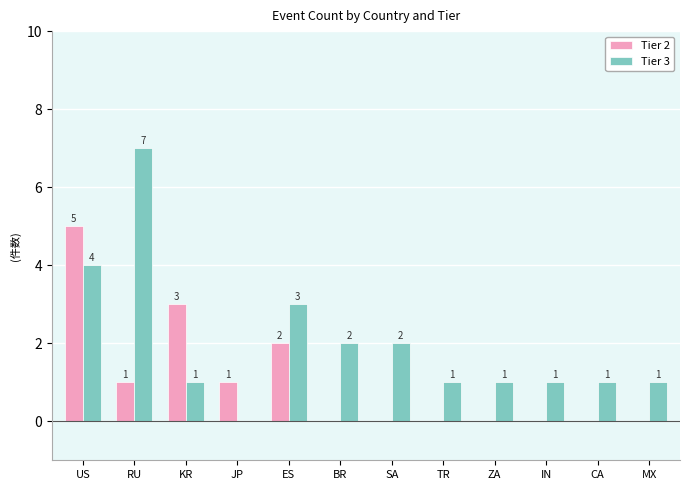

What is the sum of all Tier 3 values?

24